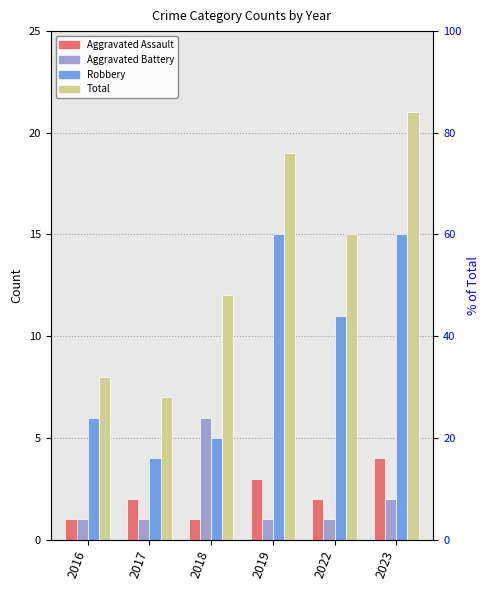

What is the minimum value for Aggravated Assault?

1